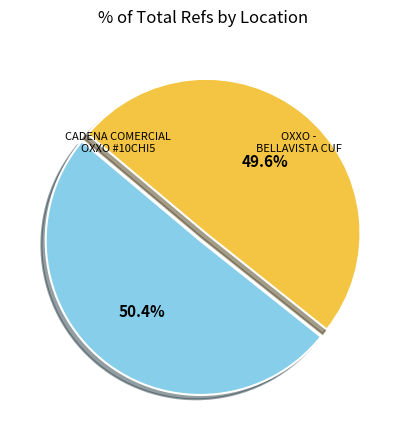

Is there a majority slice in this chart?

Yes